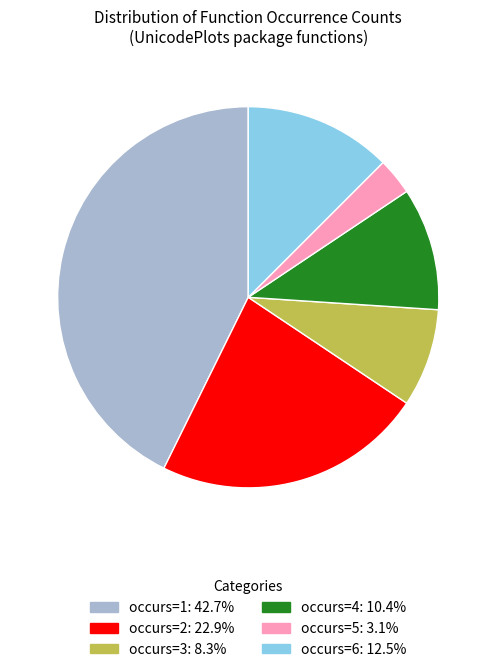

Count the number of slices in the pie.

6